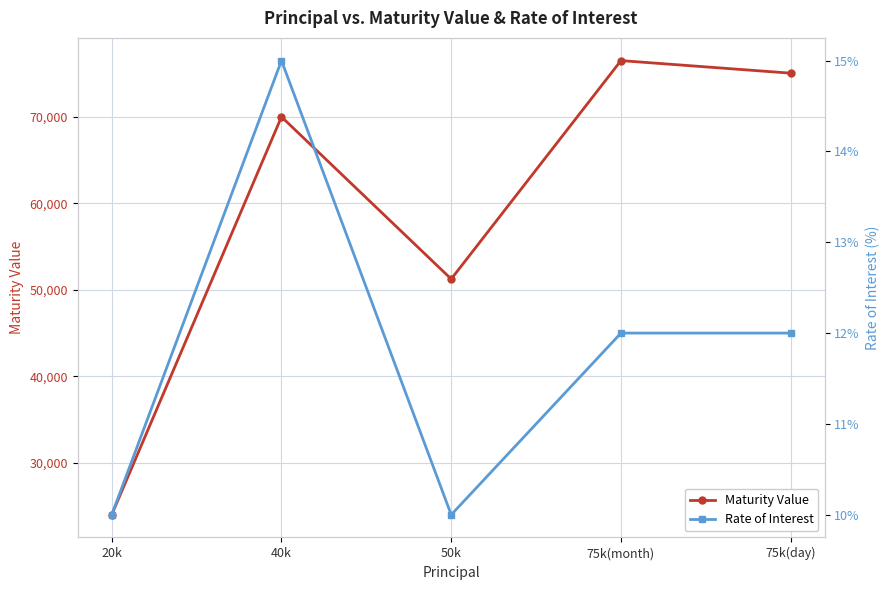

Where is the first local minimum for Maturity Value?

50k